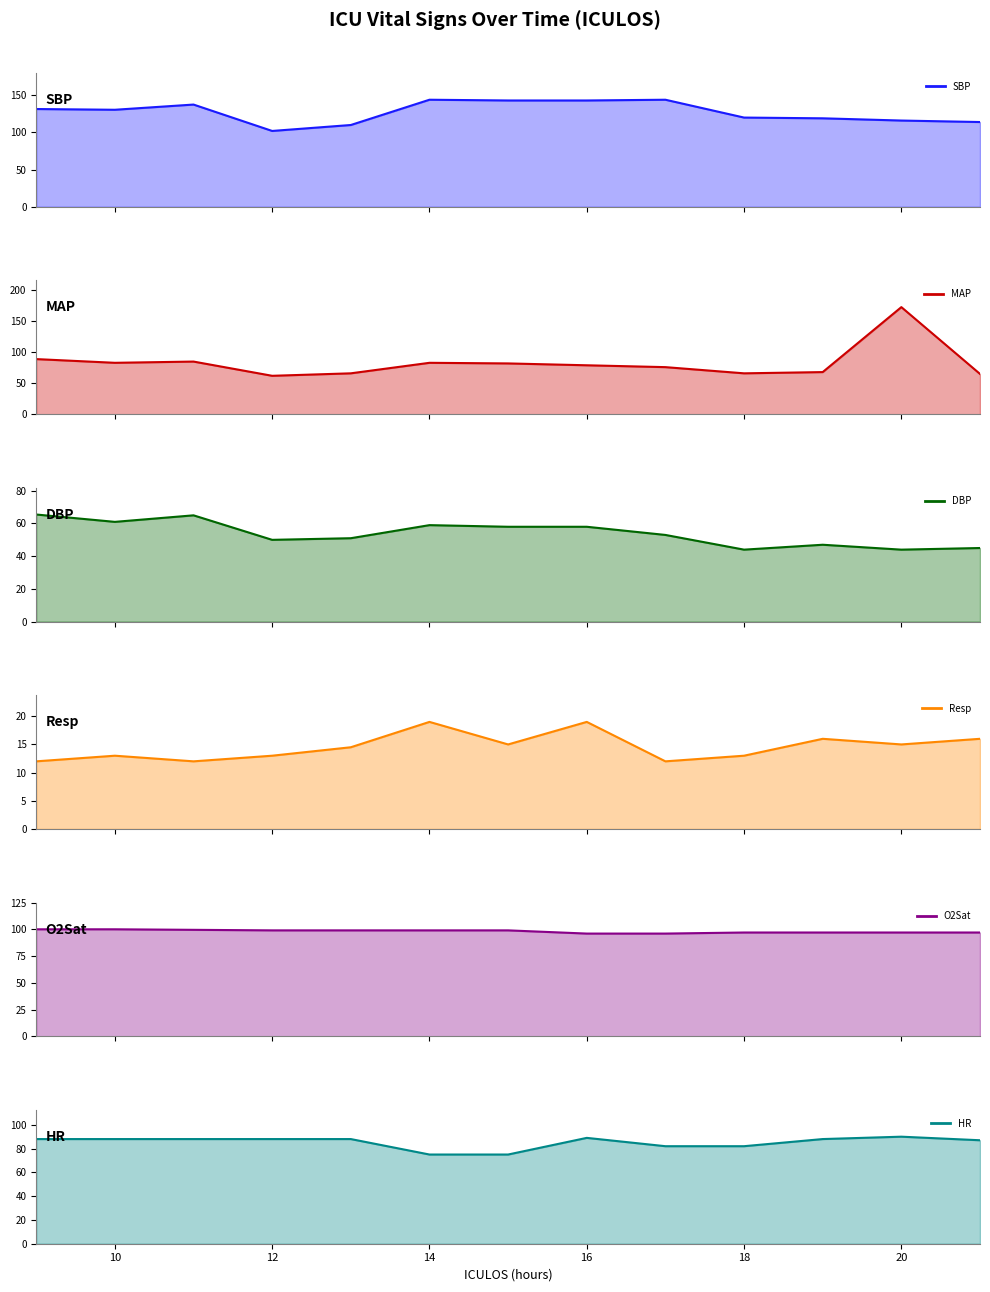

What is the total value across all series at 10?

475.5